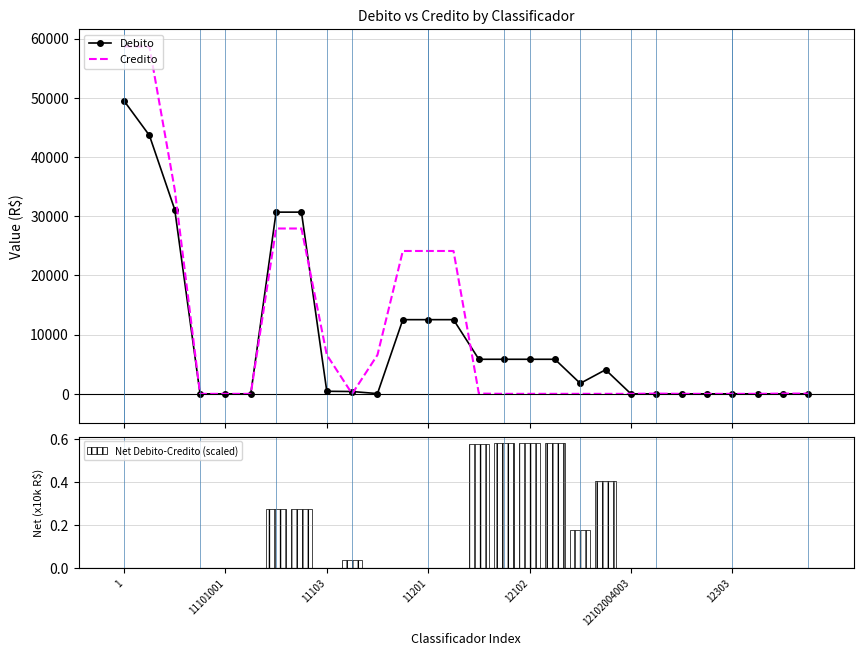

How many bars are there in each group?

3